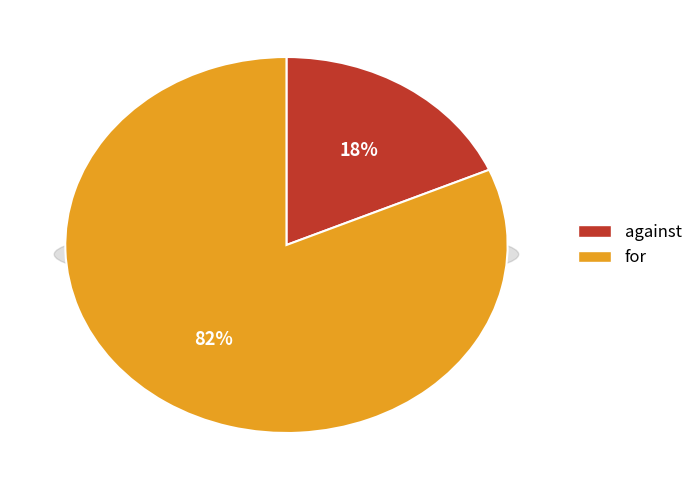

What is the smallest slice in the pie chart?

against